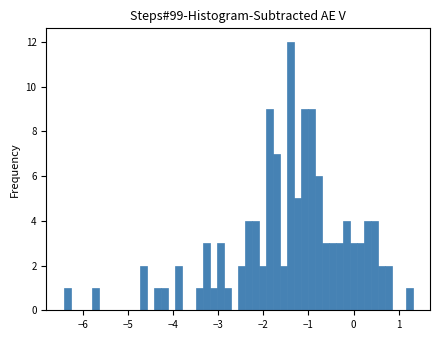

Read against the x-axis, roughly where is the centre of the tallest bar?

-1.4